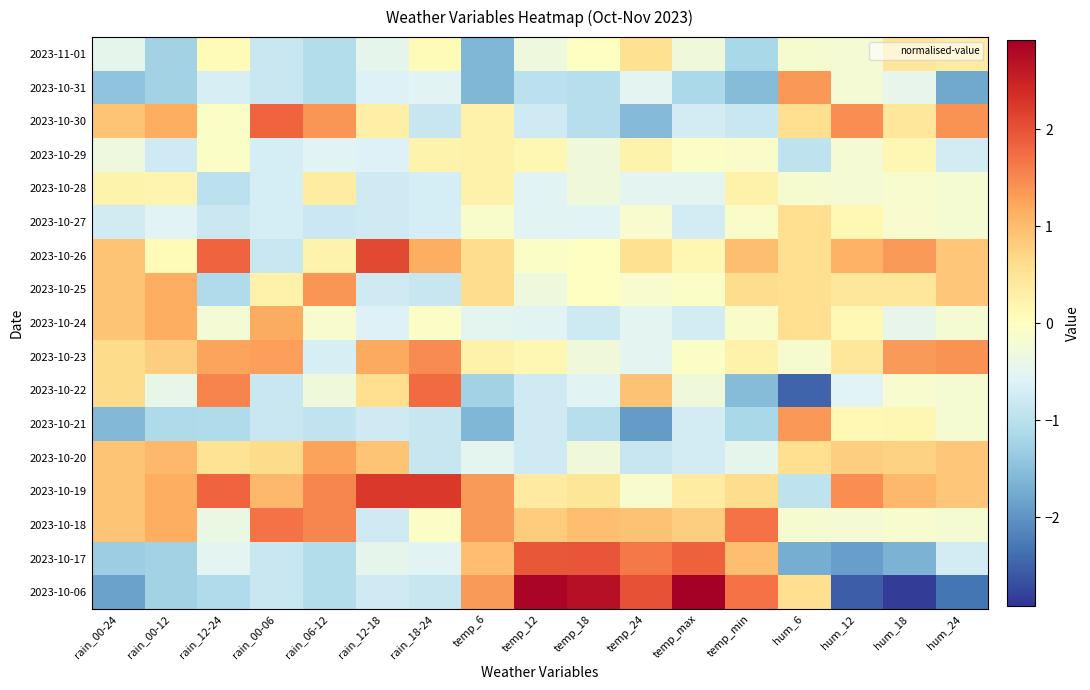

At how many categories does at least one series exceed -2?

17